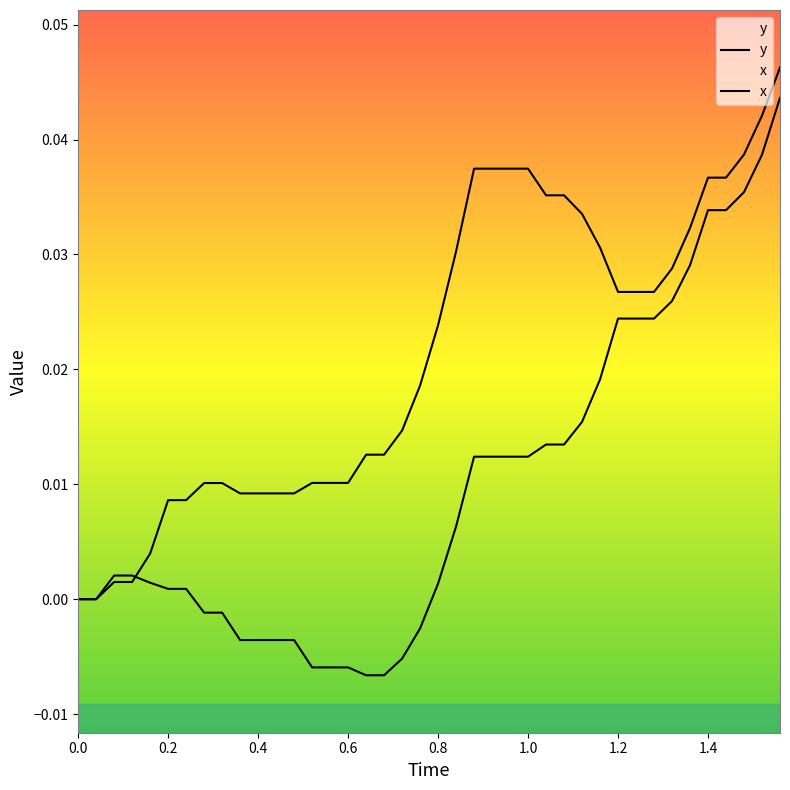

How many positive values does the x series have?

25